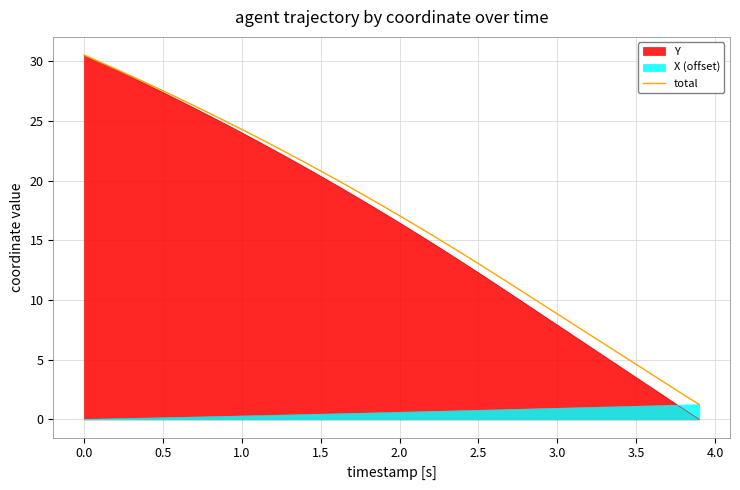

What is the highest value of the X (offset) series?

1.2